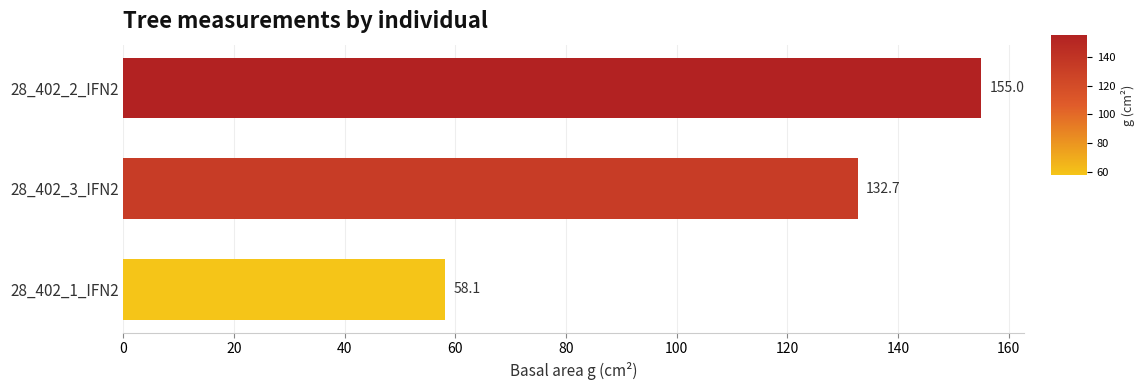

What is the average value?

115.3